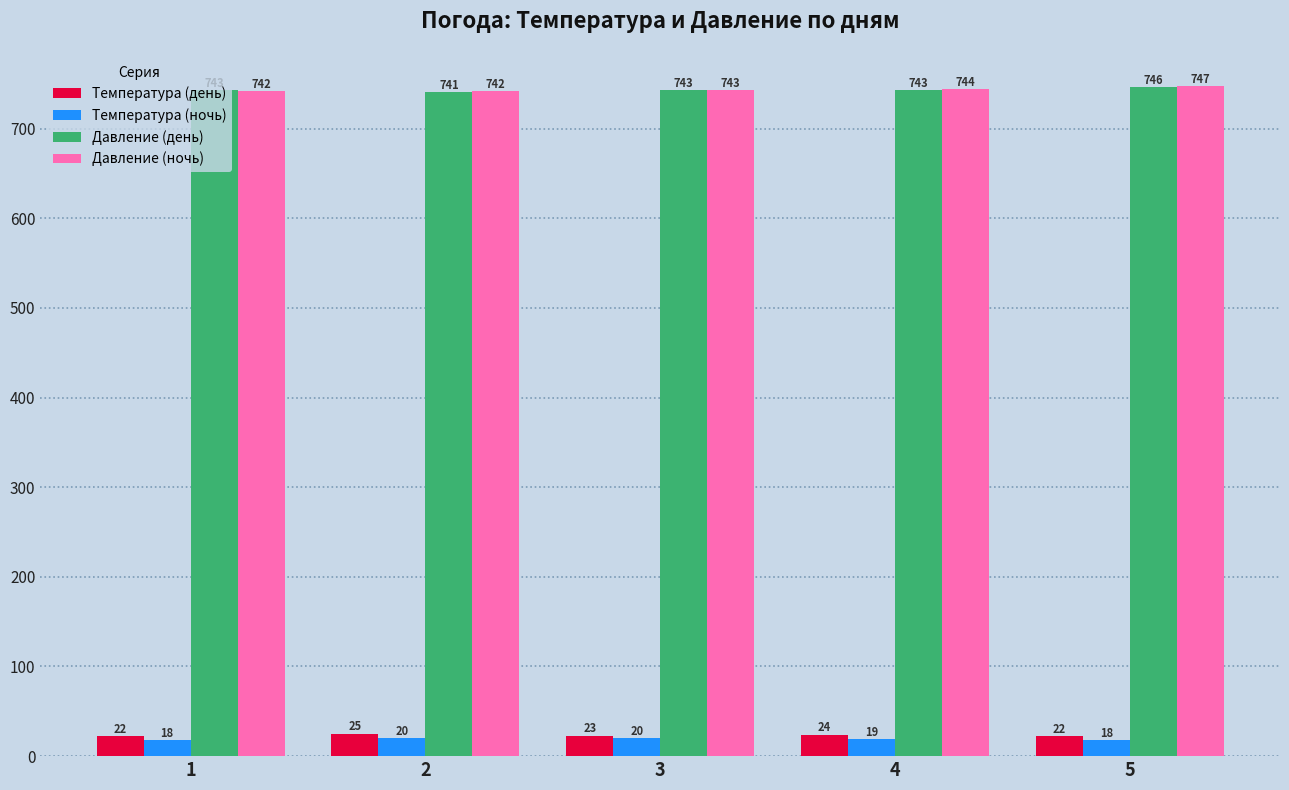

What is the total value across all series at 2?

1528